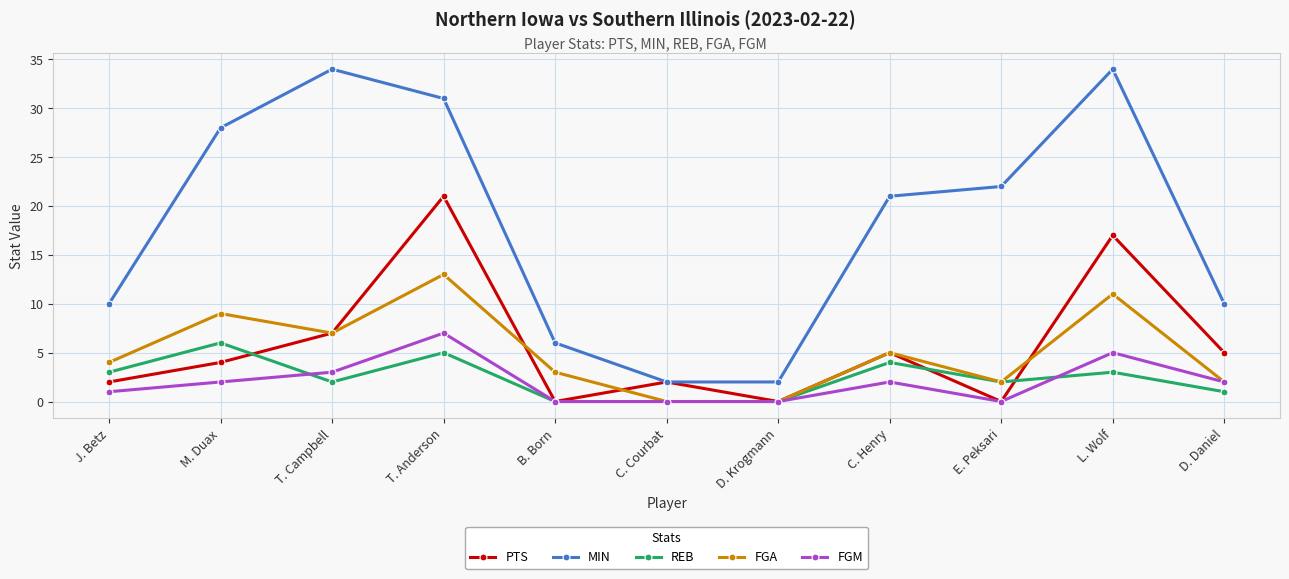

How many values in the FGM series are below 2?

5